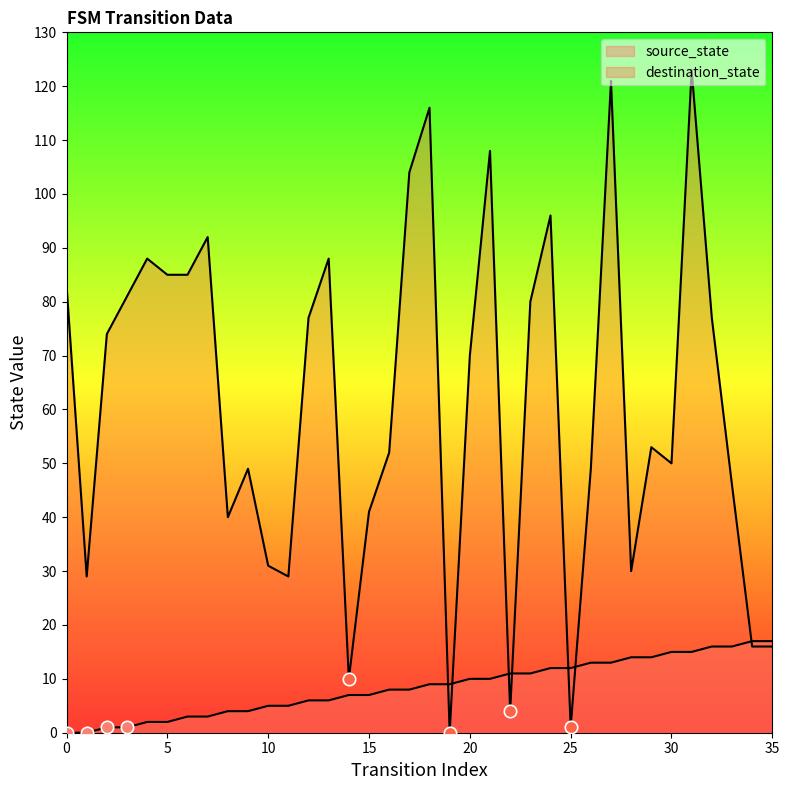

Which series reaches the minimum Y coordinate?

source_state